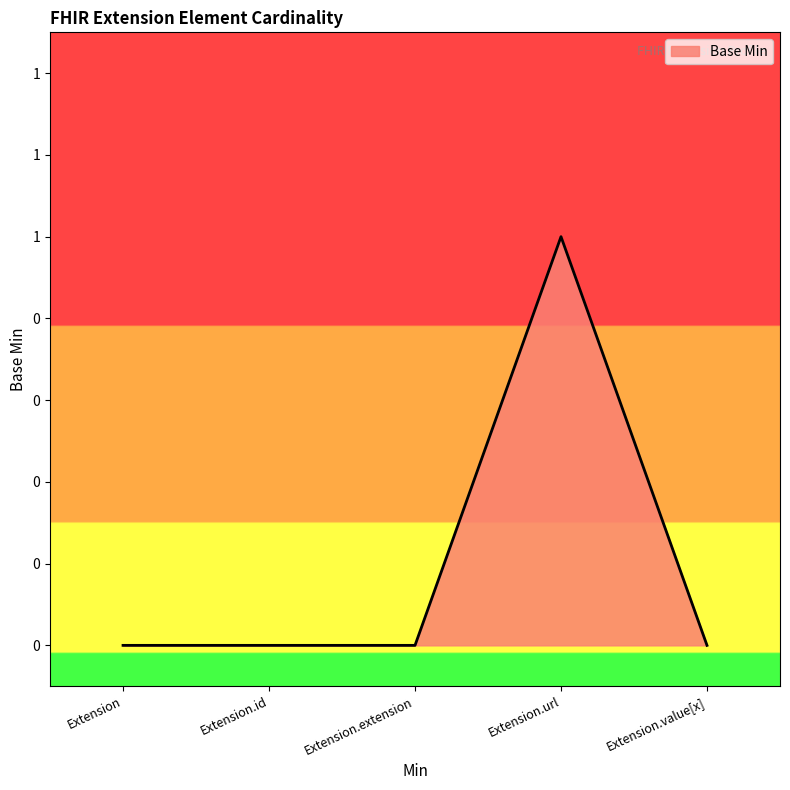

What is the label of the 3rd point from the left?

Extension.extension